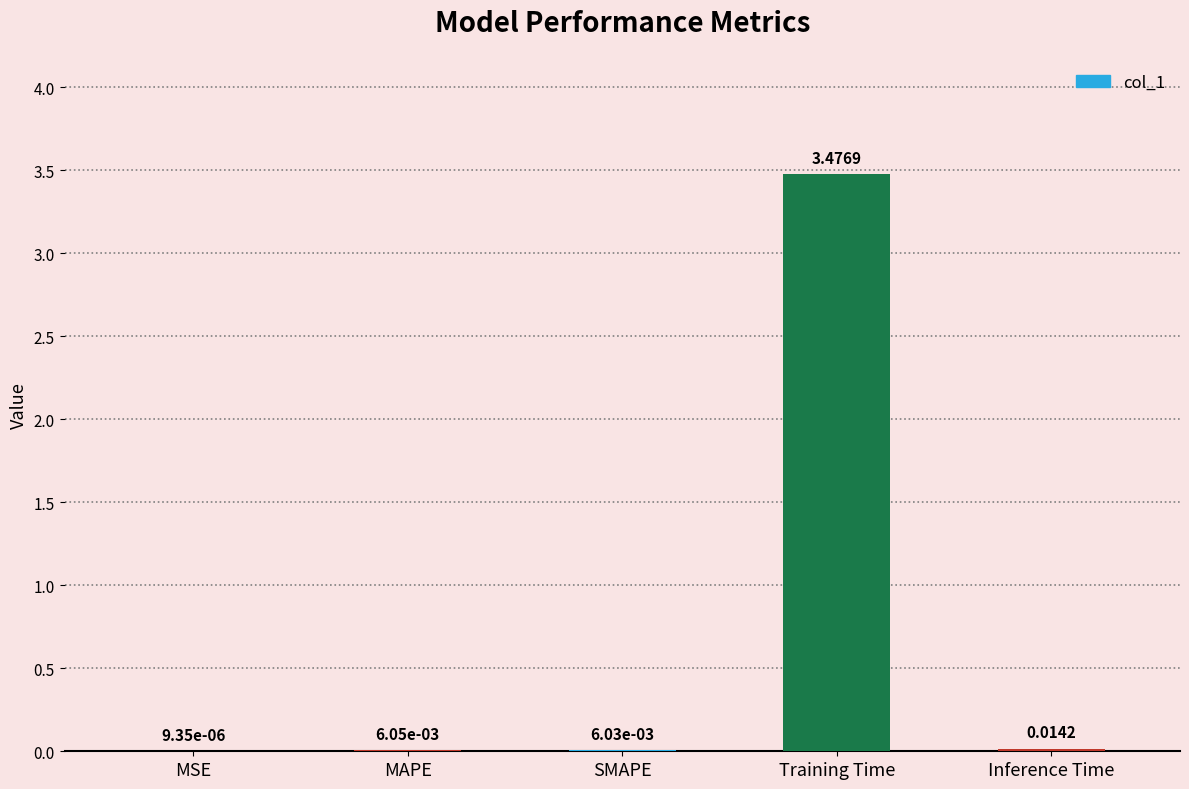

Count the number of data series in this chart.

1